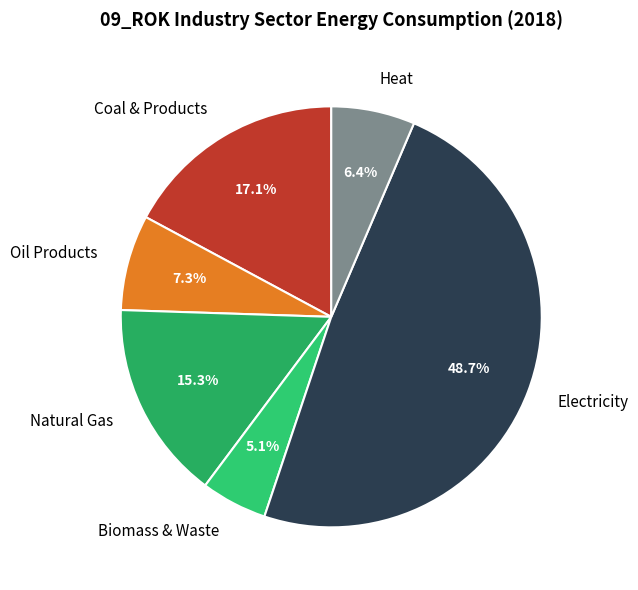

To the nearest percent, what is the average slice percentage?

17%